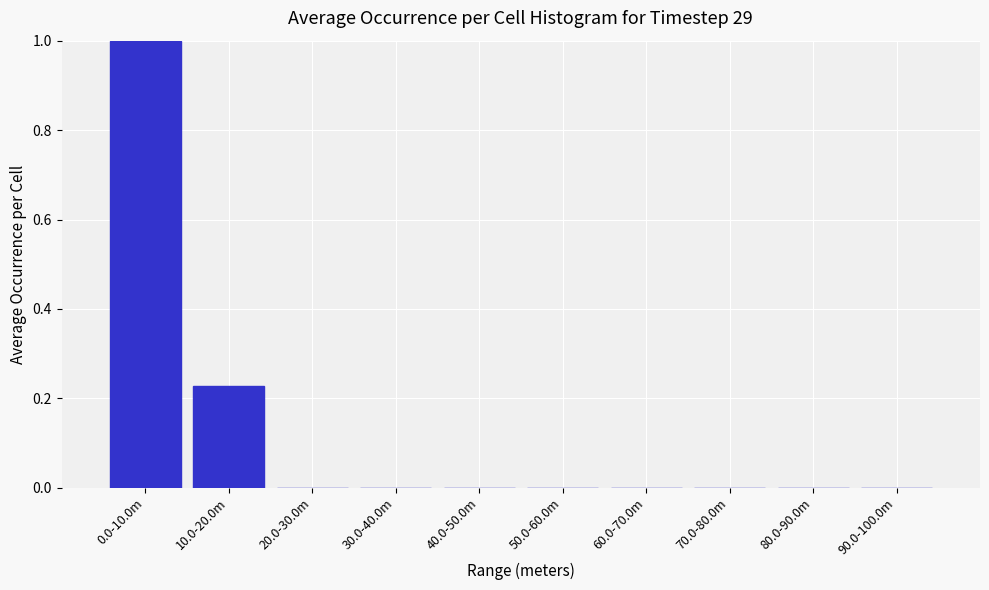

What is the maximum value shown in the chart?

1.0